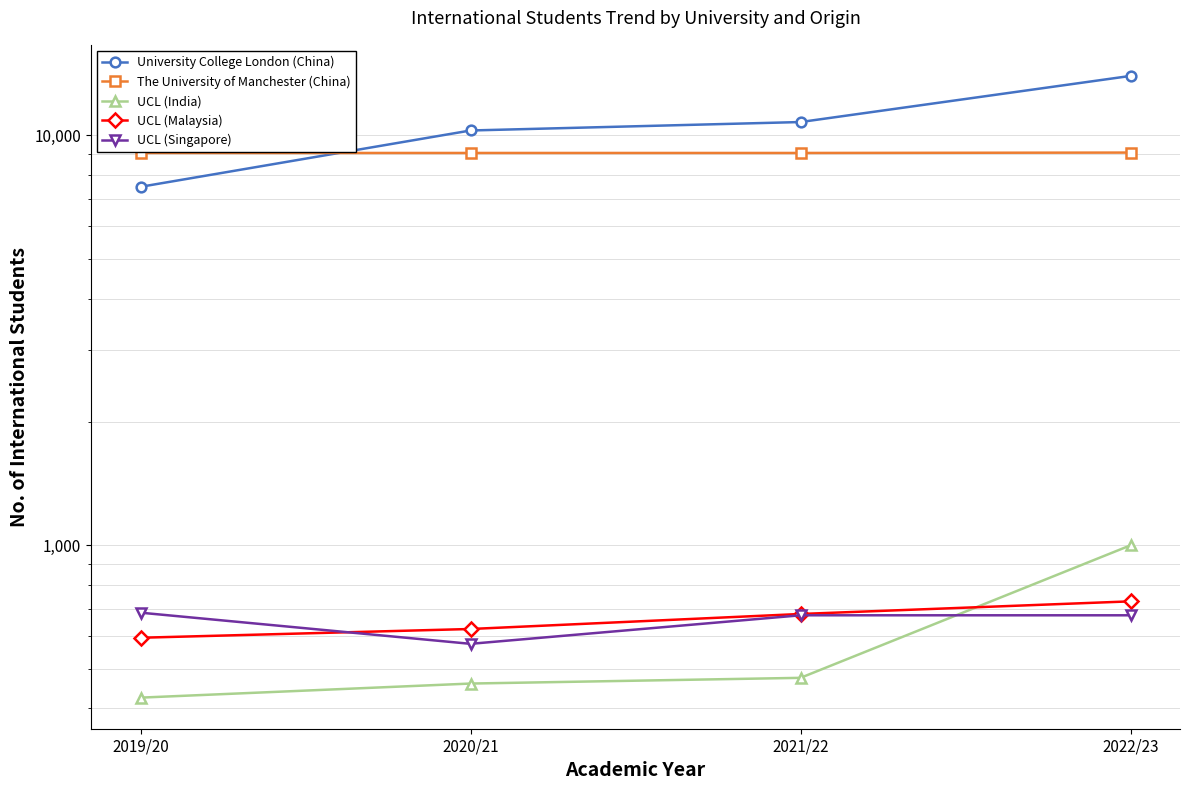

Rank the categories by University College London (China) value from highest to lowest.

2022/23, 2021/22, 2020/21, 2019/20